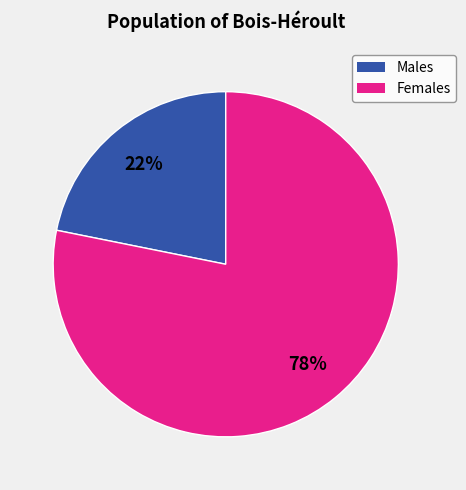

To the nearest percent, what is the difference between the largest and smallest slice percentages?

56%